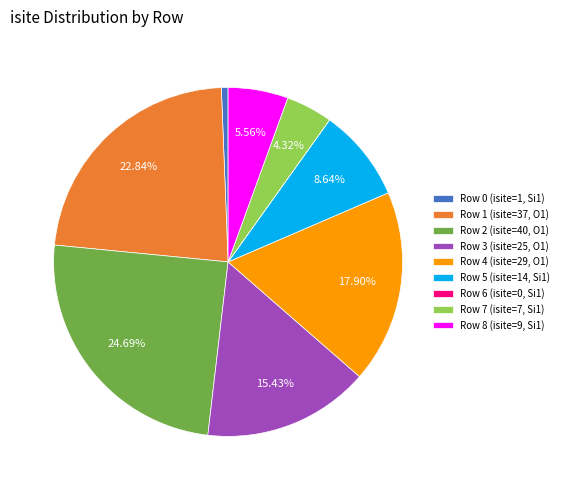

Between Row 5 (isite=14, Si1) and Row 4 (isite=29, O1), which is larger?

Row 4 (isite=29, O1)